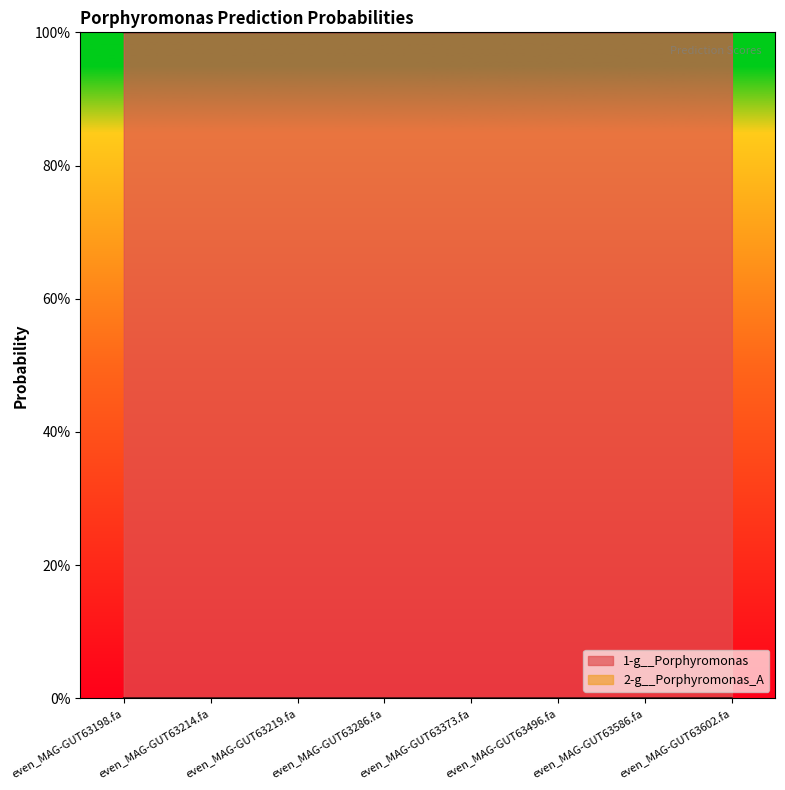

Between even_MAG-GUT63219.fa and even_MAG-GUT63602.fa, which series saw the biggest shift?

1-g__Porphyromonas